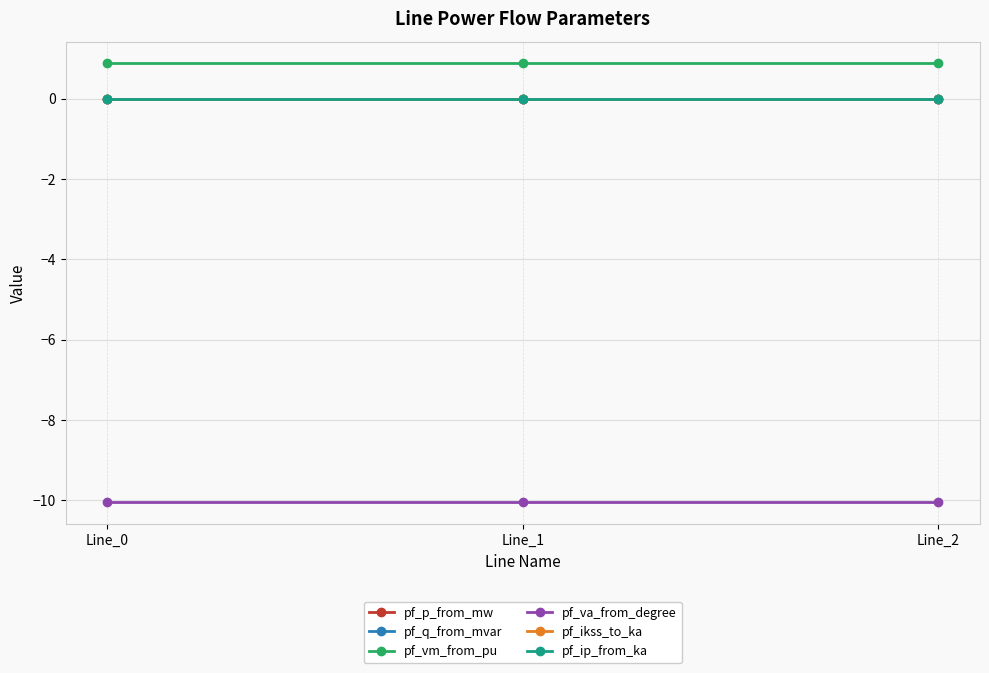

Which category has the lowest value across all series?

Line_0